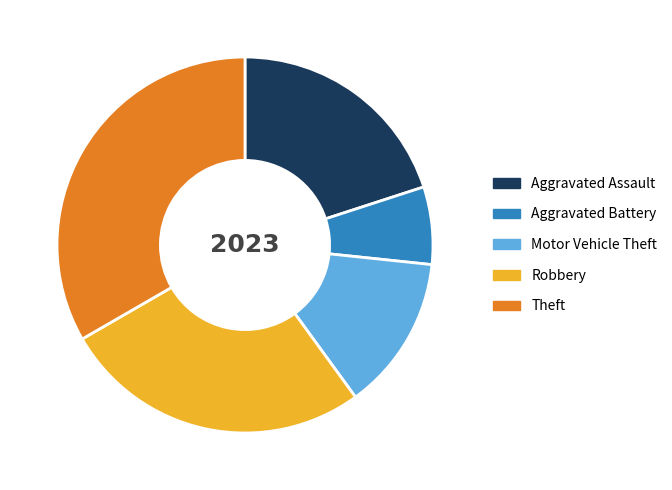

Count the number of slices in the pie.

5